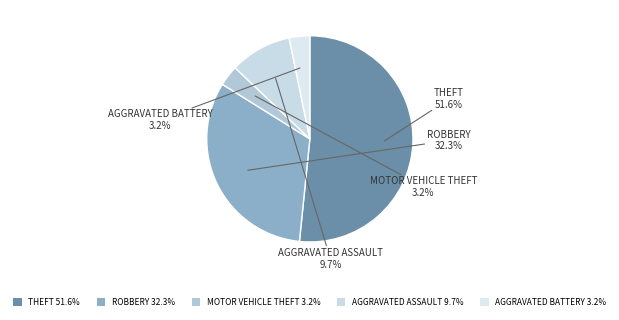

Is the sum of AGGRAVATED ASSAULT 9.7% and ROBBERY 32.3% greater than half?

No